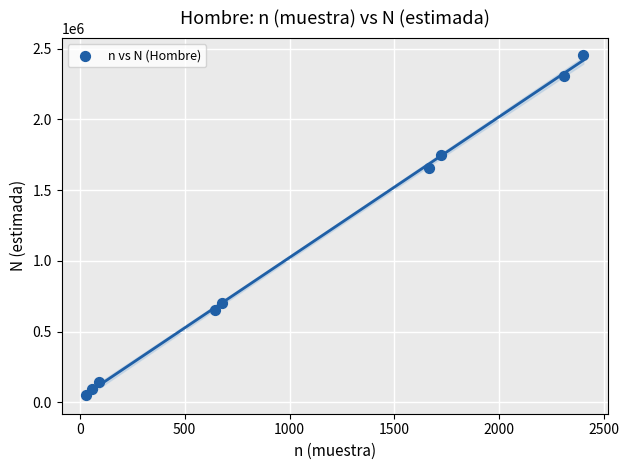

What is the average Y value?

1090996